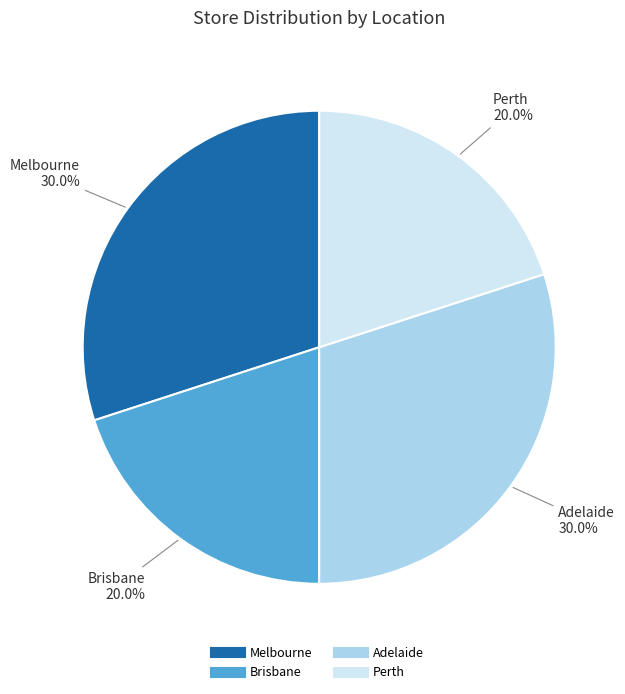

Does Brisbane represent more than half of the total?

No